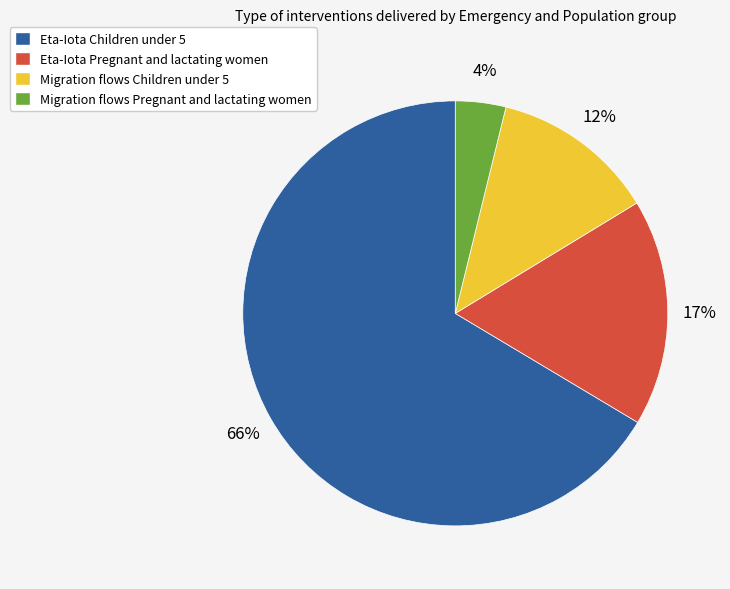

How many segments does this pie chart have?

4